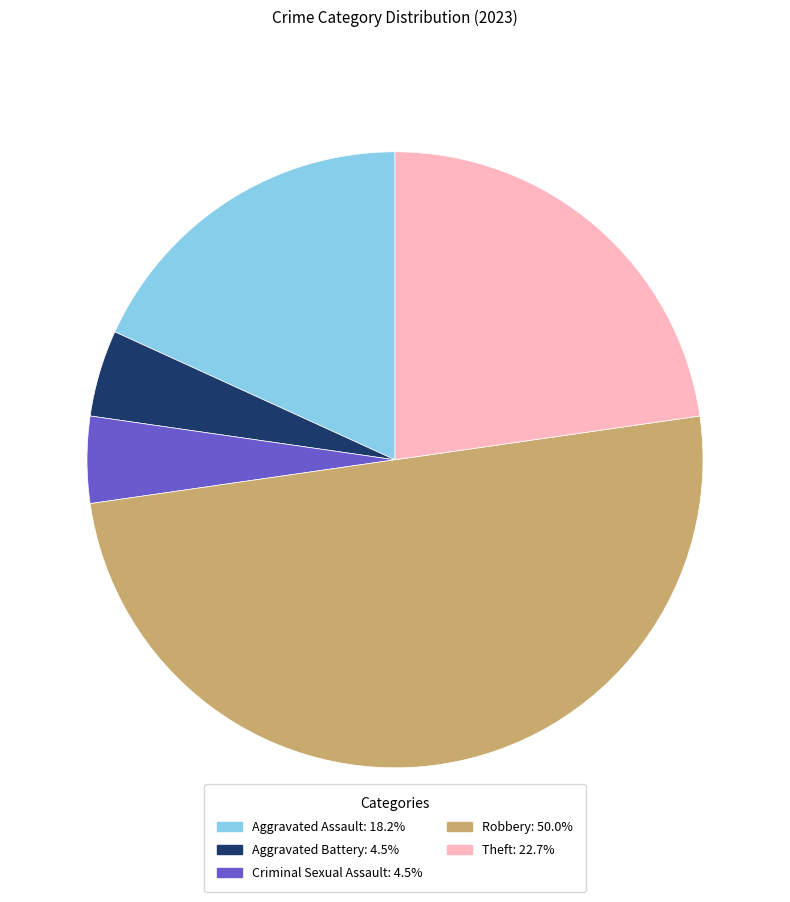

Approximately how many times larger is the value at Aggravated Assault: 18.2% compared to Aggravated Battery: 4.5%?

4.0